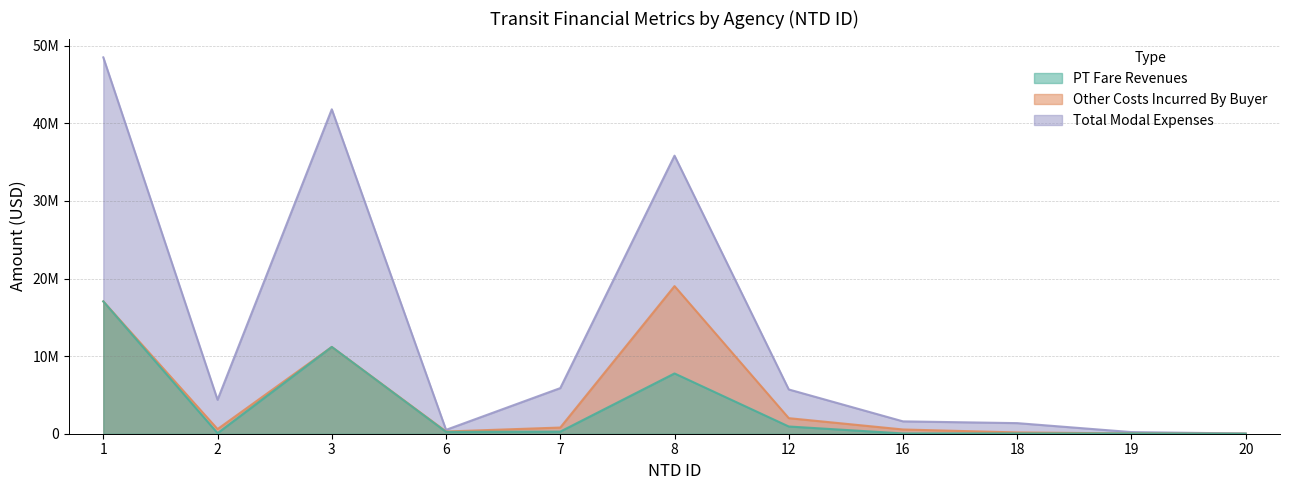

True or false: PT Fare Revenues and Total Modal Expenses cross at least once.

False